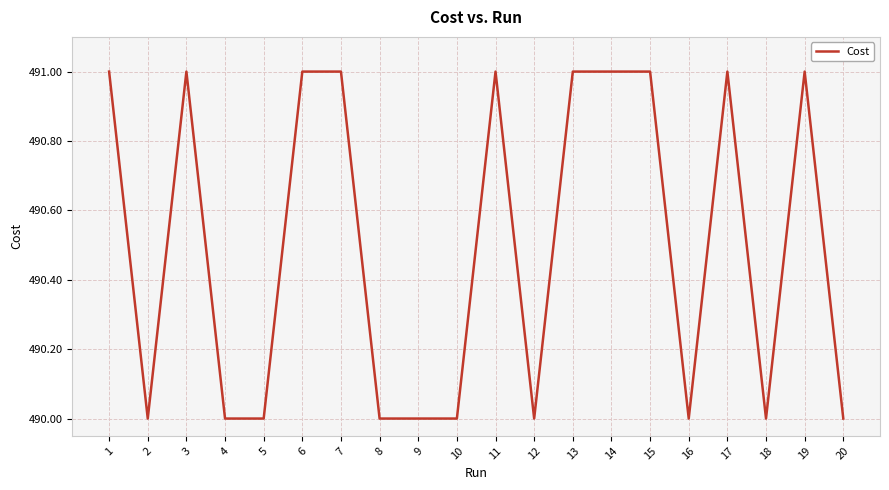

Reading left to right, list all the values displayed in this chart.

491.0	490.0	491.0	490.0	490.0	491.0	491.0	490.0	490.0	490.0	491.0	490.0	491.0	491.0	491.0	490.0	491.0	490.0	491.0	490.0